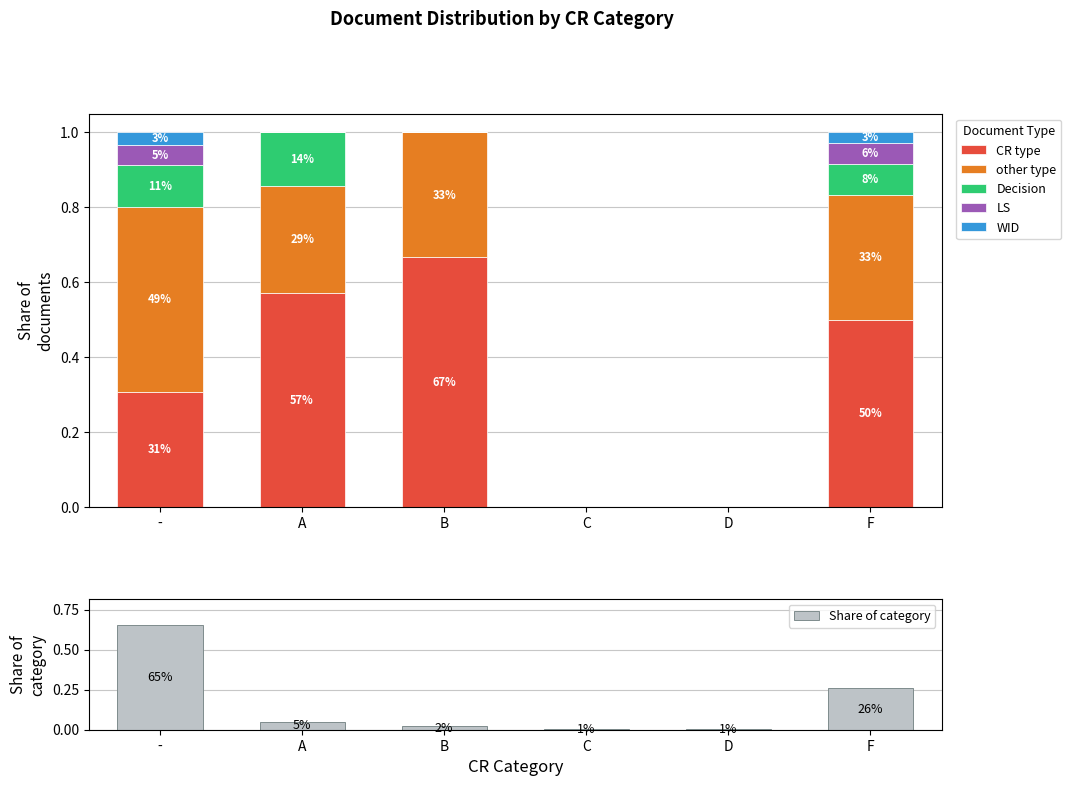

What is the average value of the Share of category series?

0.2